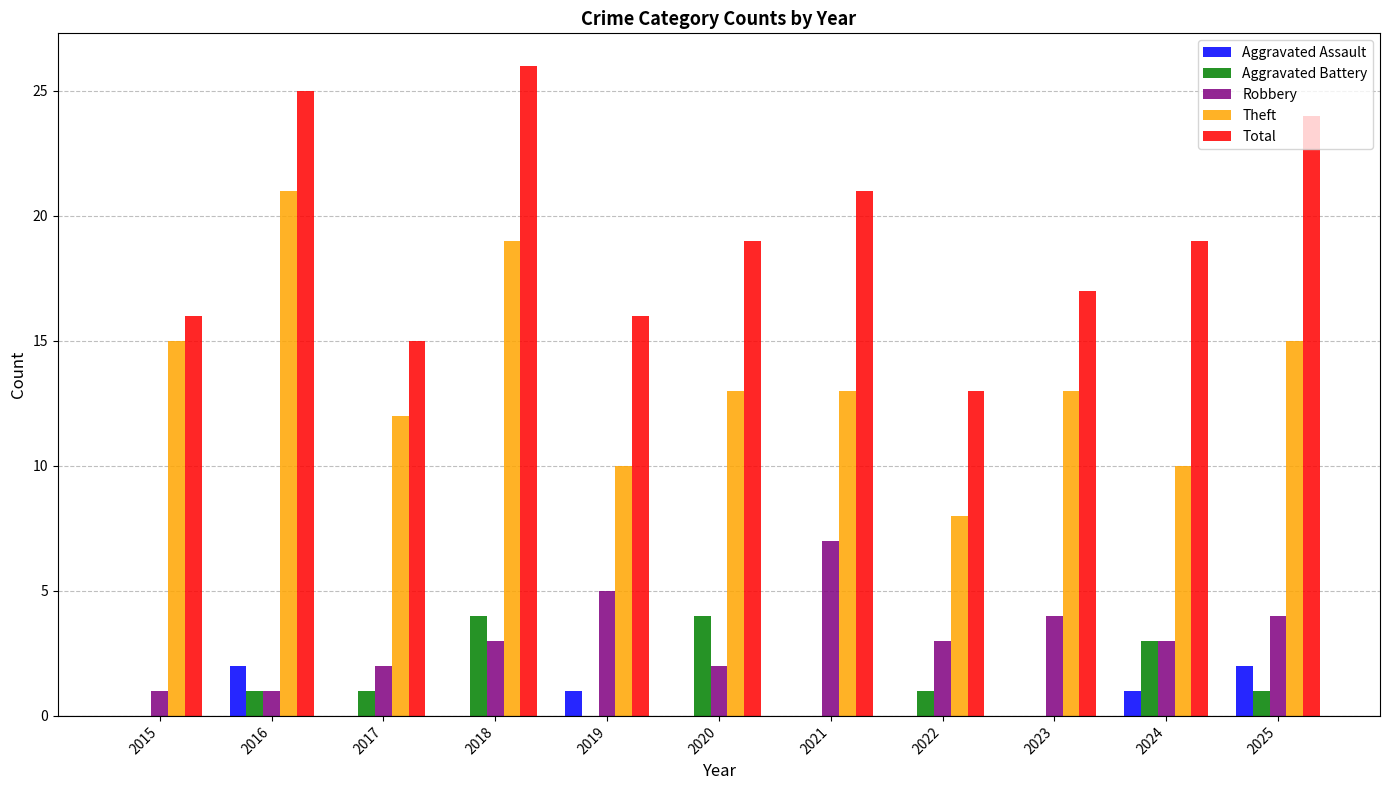

Is the value of Theft at 2016 greater than the value of Aggravated Battery at 2018?

Yes